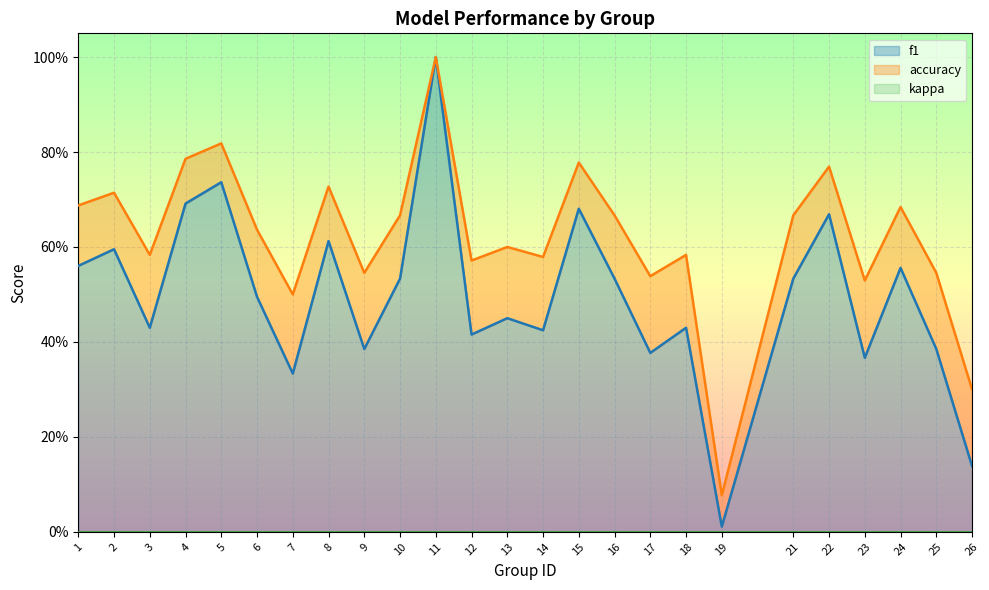

True or false: f1 and accuracy intersect in this chart.

False